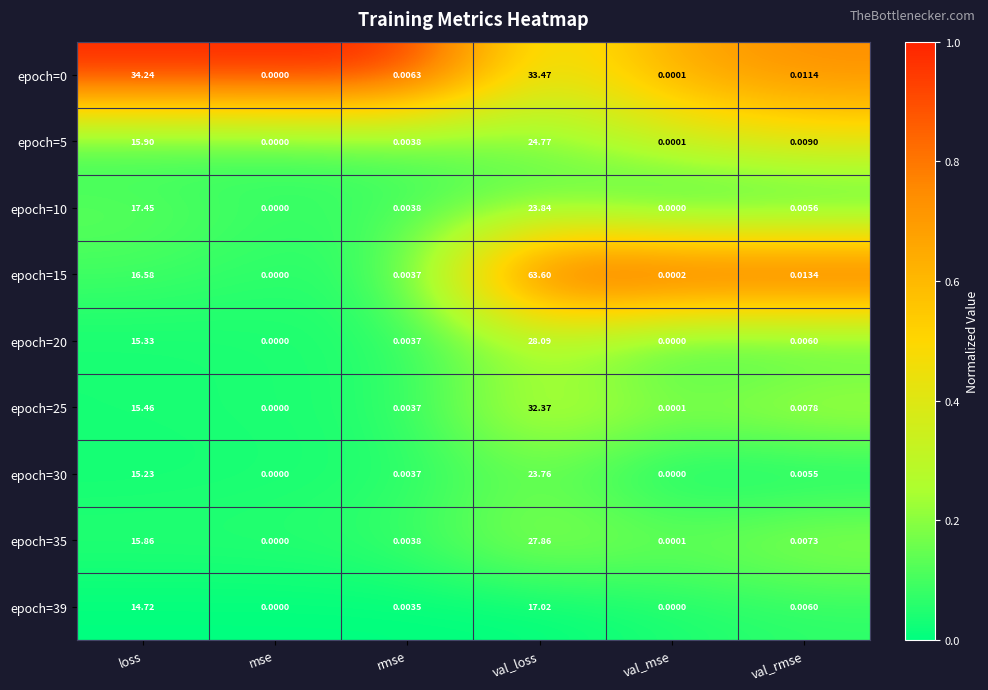

List the labels in order of epoch=5 value, largest first.

val_loss, loss, val_rmse, rmse, val_mse, mse